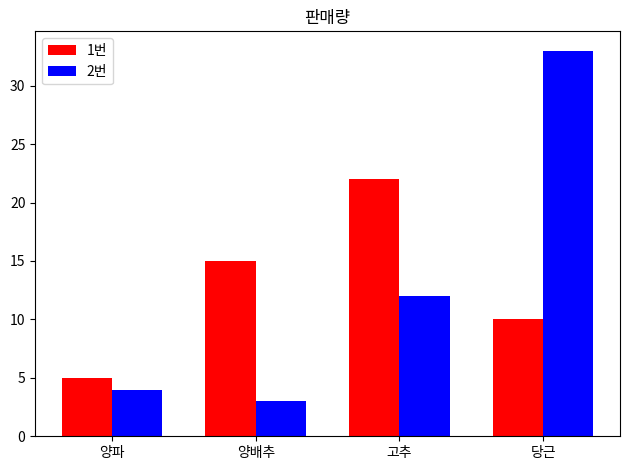

Rank the series at 양배추 from lowest to highest value.

2번, 1번